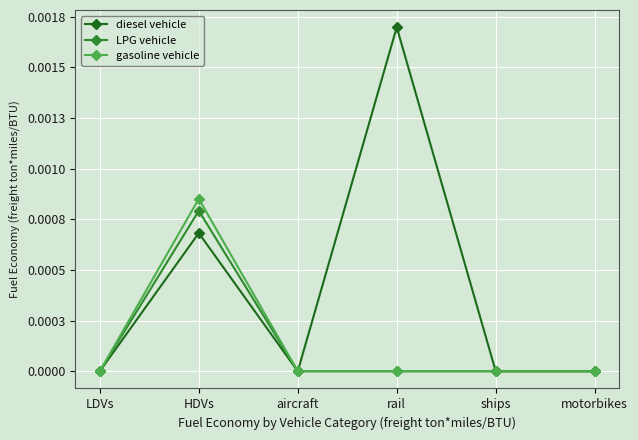

Is the value of diesel vehicle at rail greater than the value of LPG vehicle at HDVs?

Yes